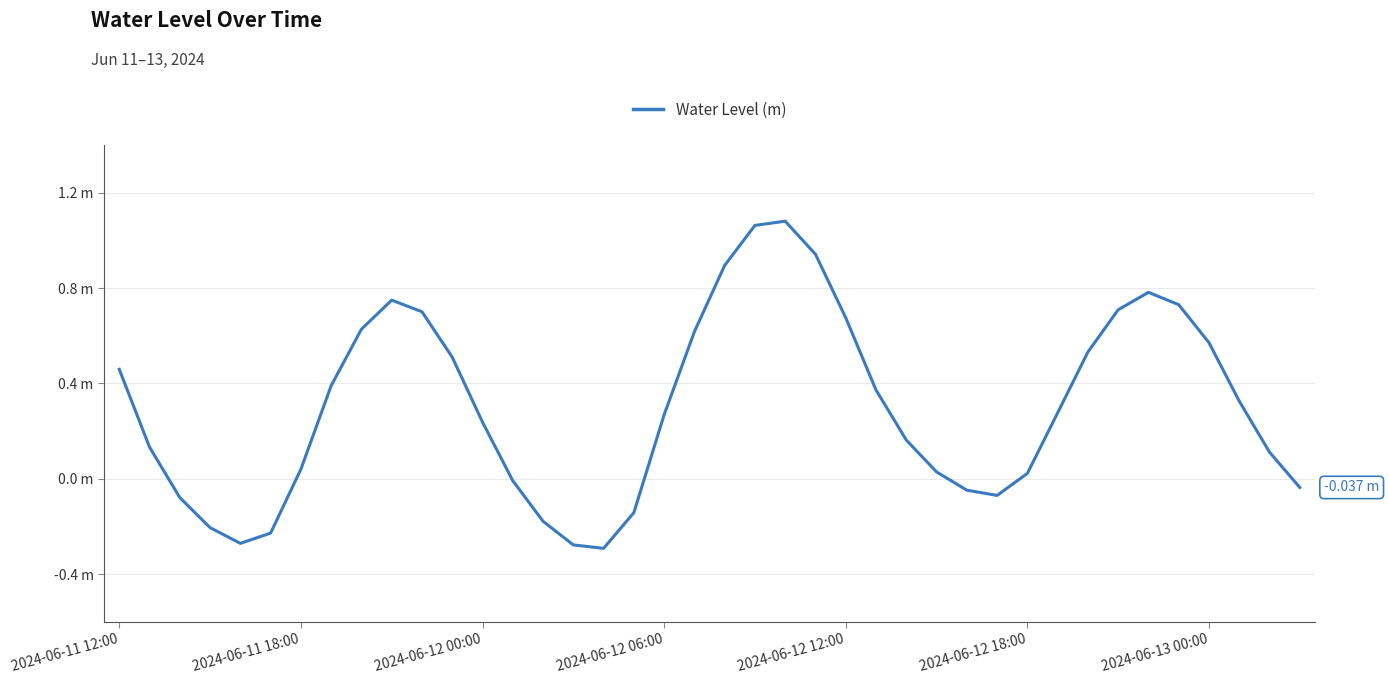

Is this an area chart (filled region under the line)?

No